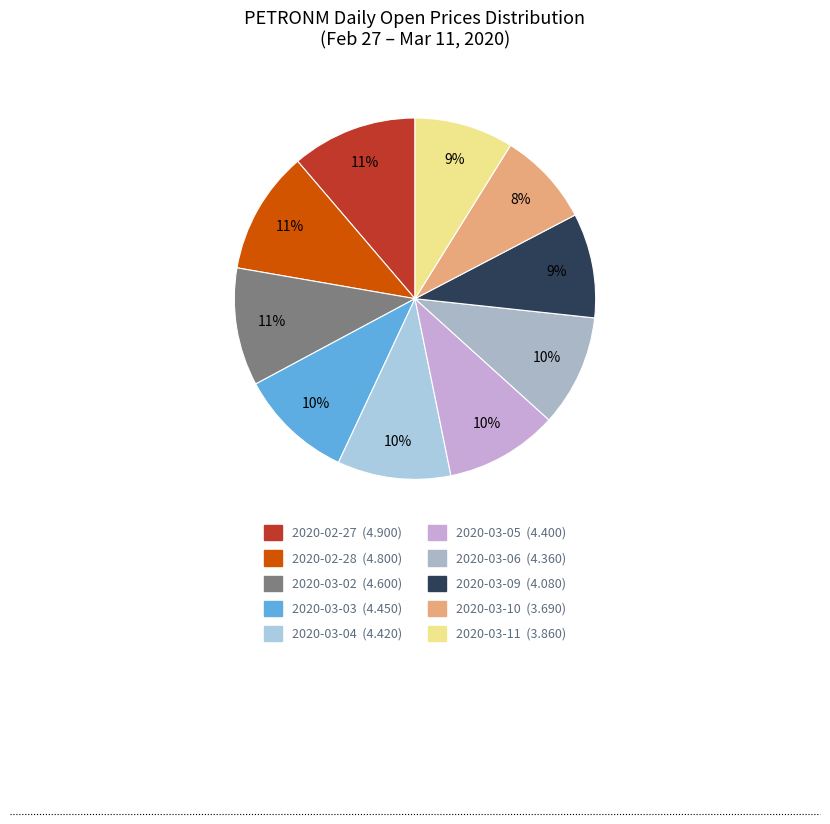

Does any single category account for the majority?

No